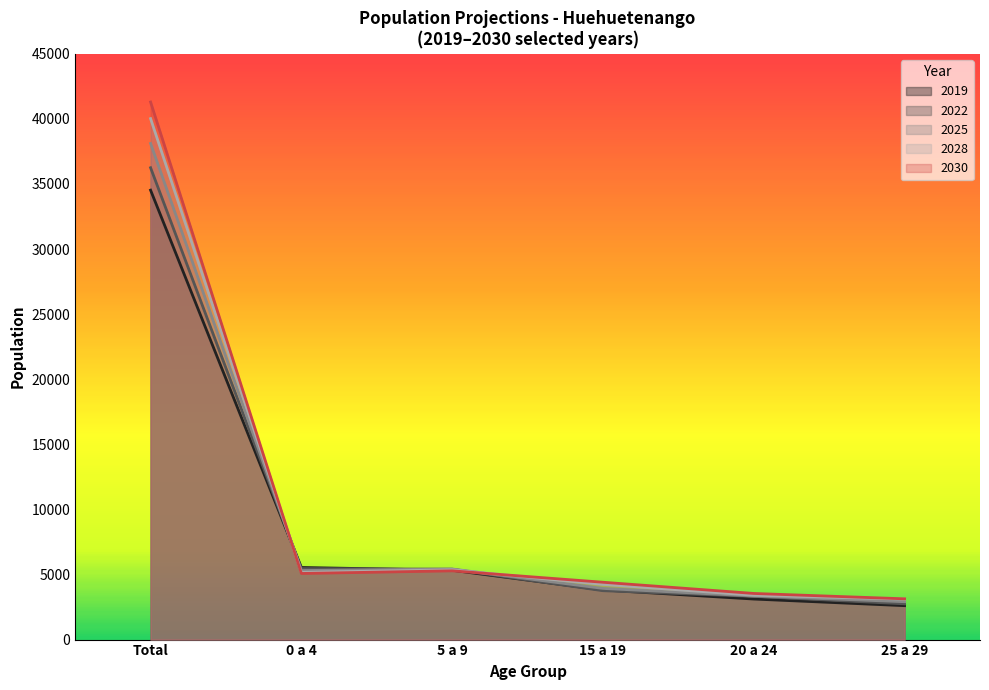

What value does the 2028 series have at 15 a 19, to the nearest 50?

4250